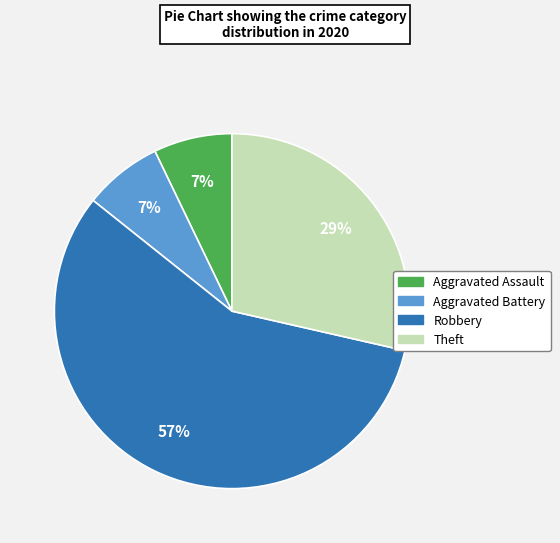

To the nearest percent, what is the difference between the largest and smallest slice percentages?

50%